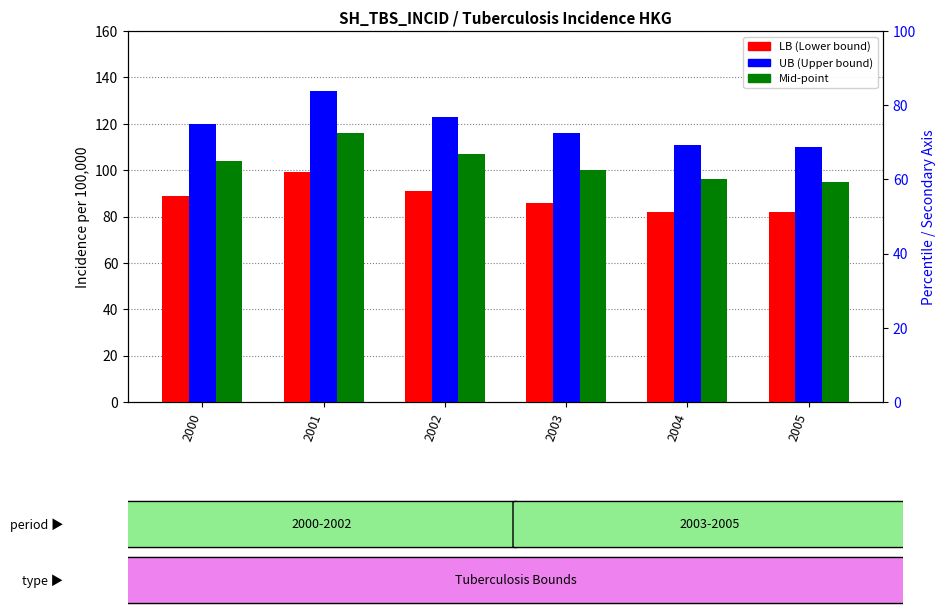

Reading left to right, transcribe all the data shown in this chart.

LB: 2000=89	2001=99	2002=91	2003=86	2004=82	2005=82
UB: 2000=120	2001=134	2002=123	2003=116	2004=111	2005=110
Mid-point: 2000=104	2001=116	2002=107	2003=100	2004=96	2005=95